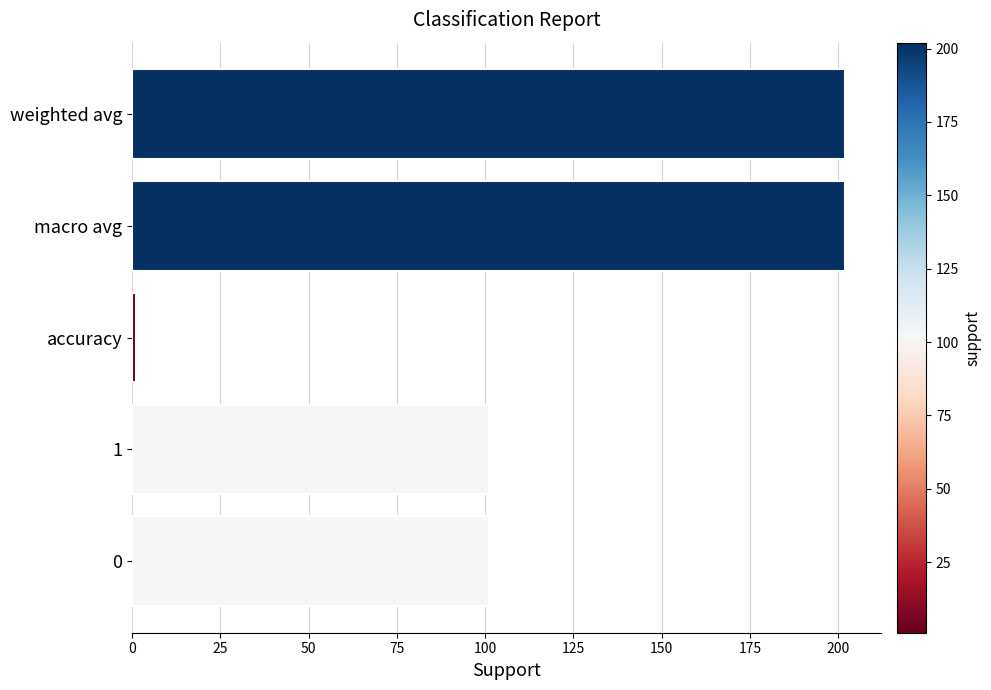

How many data points does each series have?

5